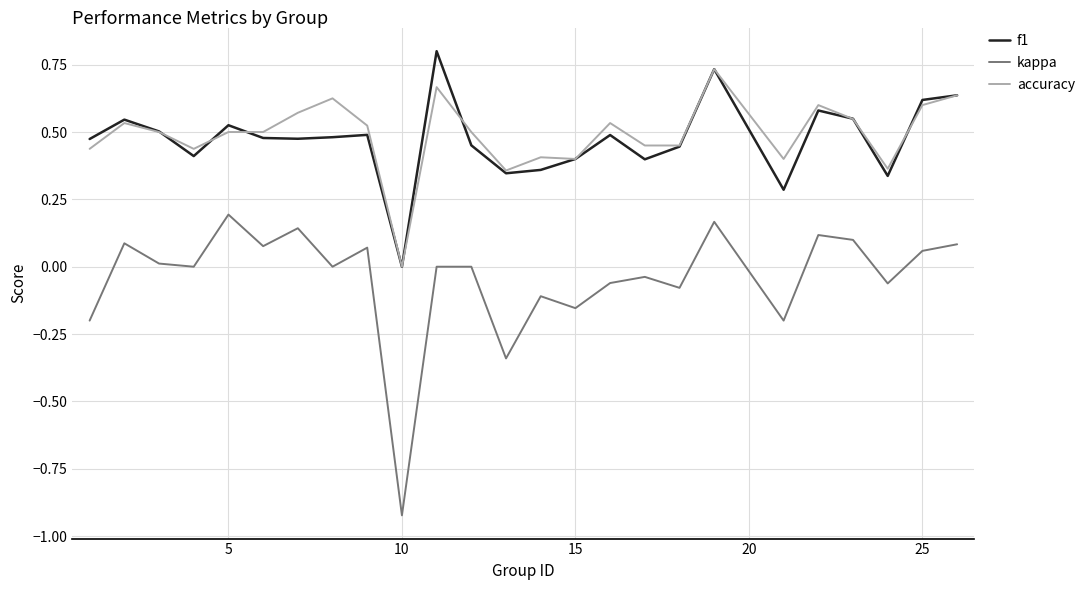

How many positive values does the f1 series have?

24